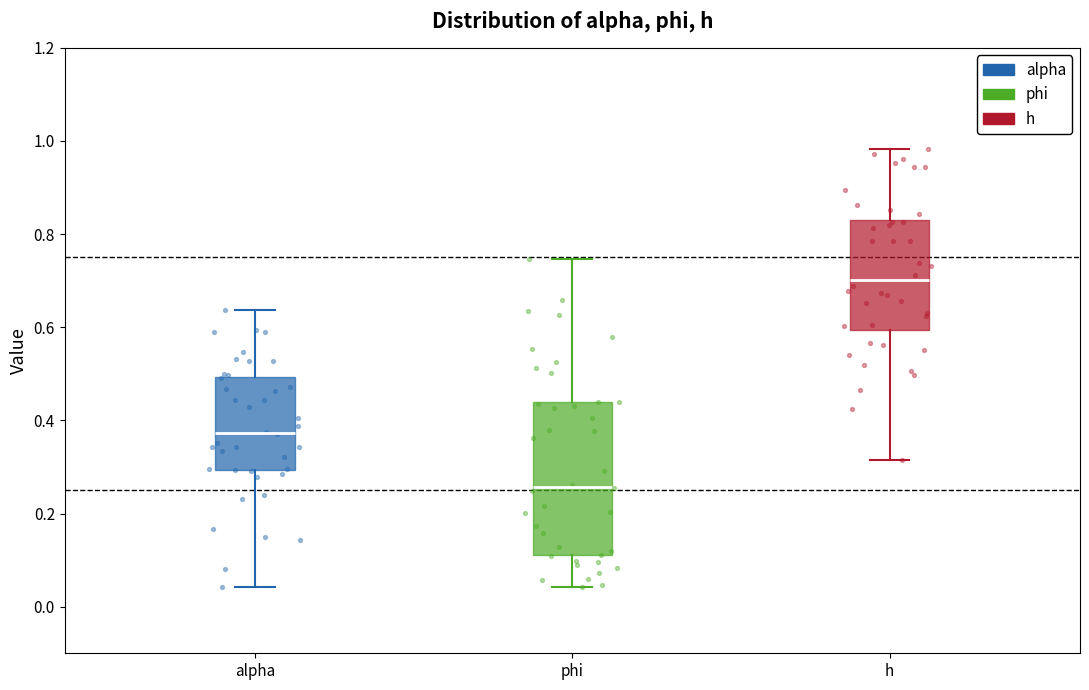

Reading left to right, transcribe this box plot: for each box, give where its median line is, the range the box spans, and where its two whiskers end, as read against the y-axis. The values are not printed on the chart, so give them approximately, as read against the axis.

alpha: median 0.38, box 0.30 to 0.50, whiskers 0.04 to 0.64
phi: median 0.26, box 0.12 to 0.44, whiskers 0.04 to 0.74
h: median 0.70, box 0.60 to 0.84, whiskers 0.32 to 0.98